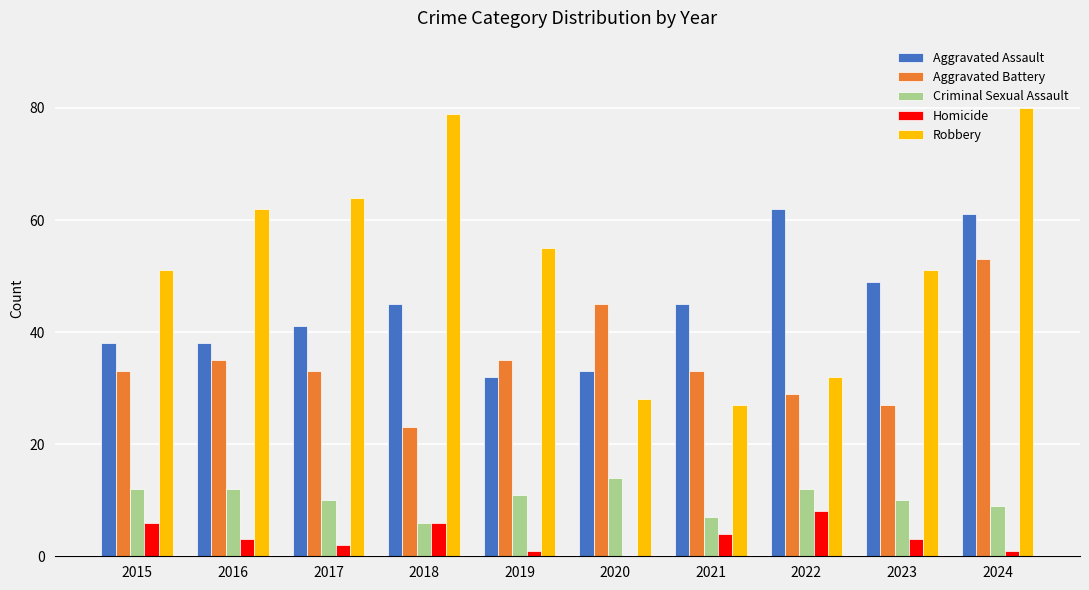

Which series has the widest spread of values?

Robbery